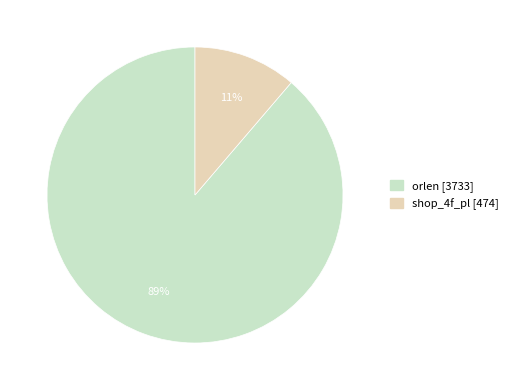

Between orlen and shop_4f_pl, which is larger?

orlen